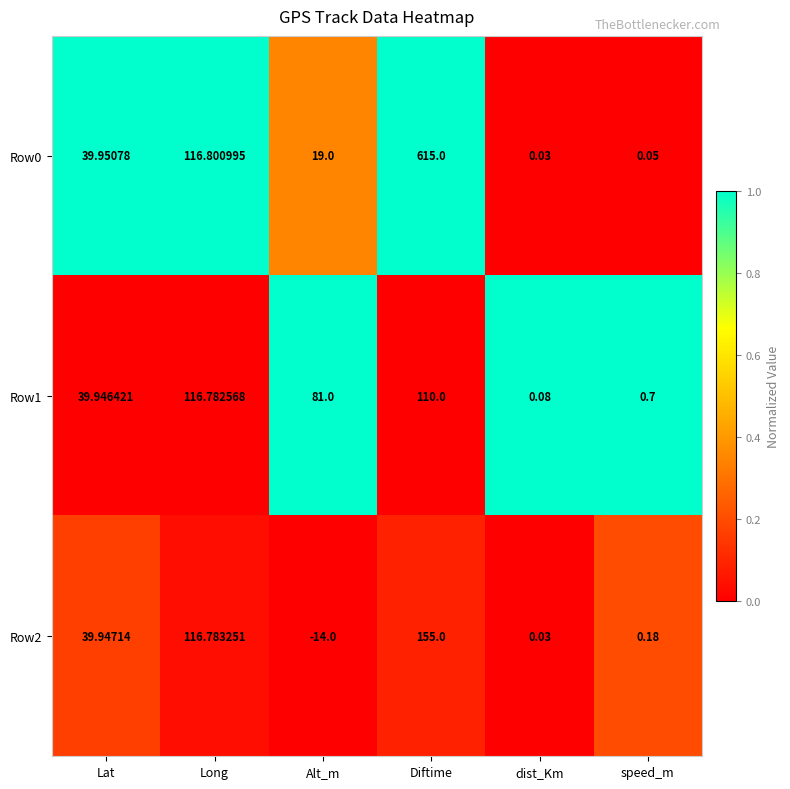

How many categories are shown in the chart?

6